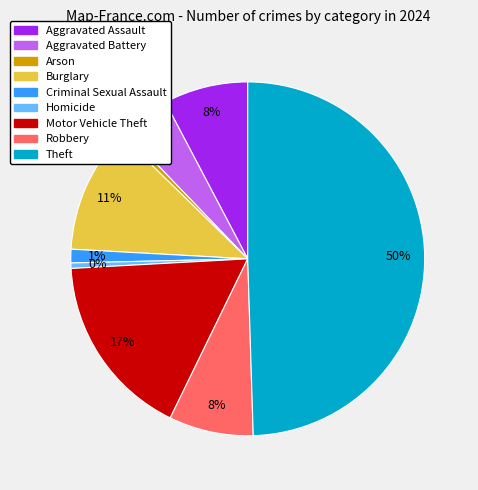

Which category has the biggest portion of the pie?

Theft